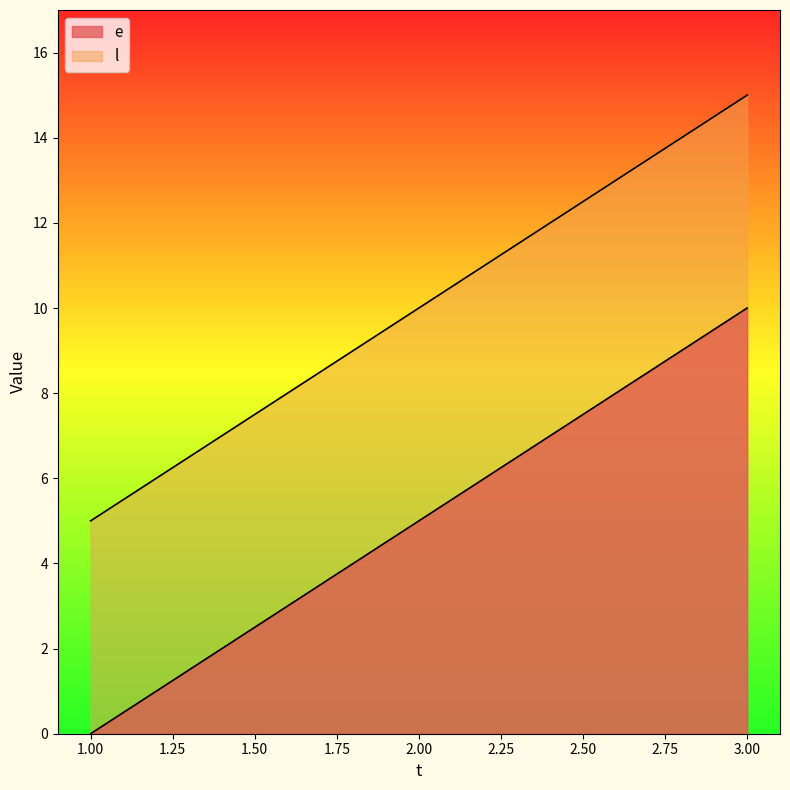

How many lines are shown in the chart?

2